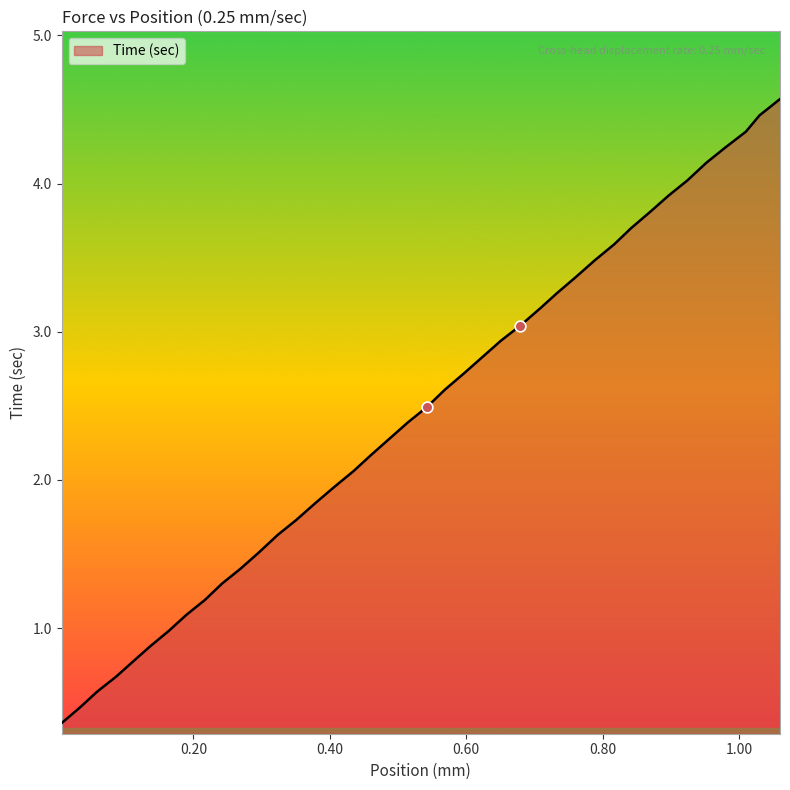

What is the difference between the maximum and minimum values?

4.2